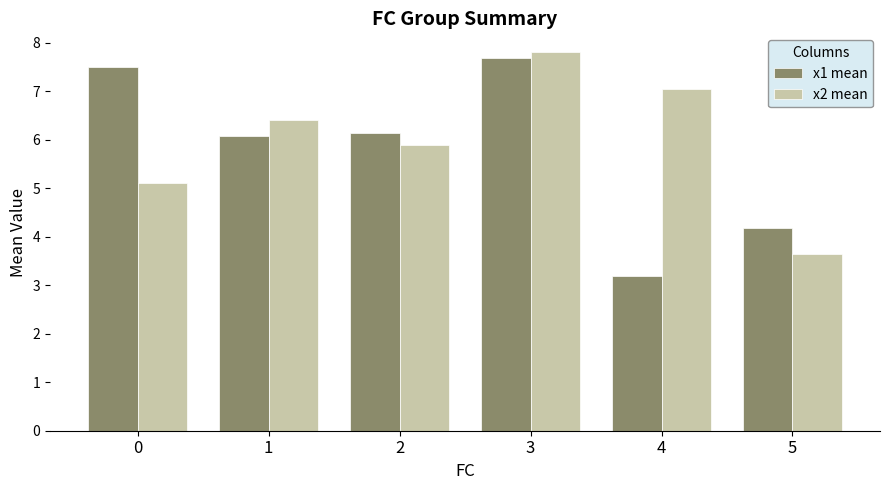

List the labels in order of x2 mean value, smallest first.

5, 0, 2, 1, 4, 3